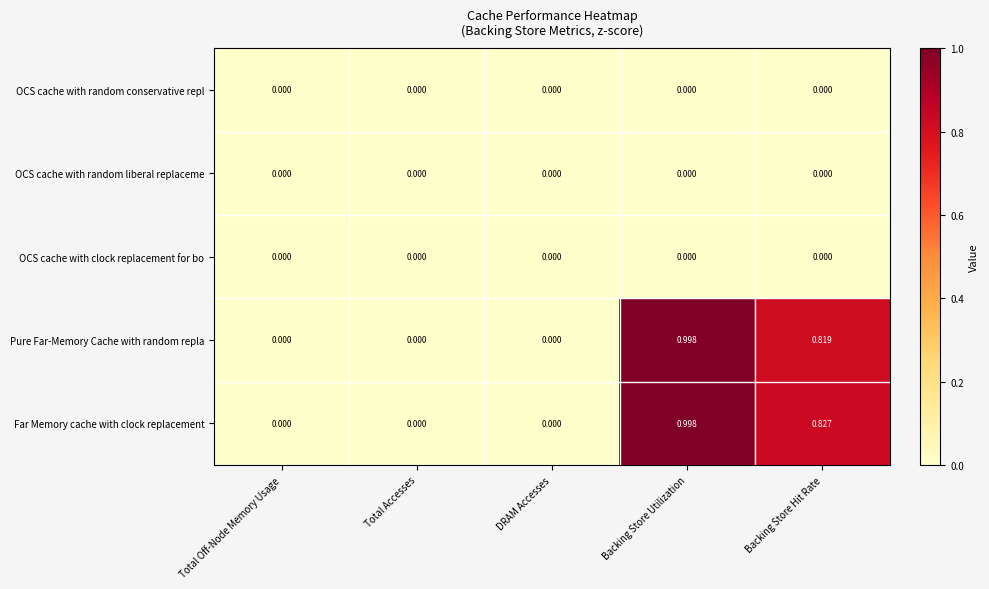

How many values in Pure Far-Memory Cache with random repla are above zero?

2